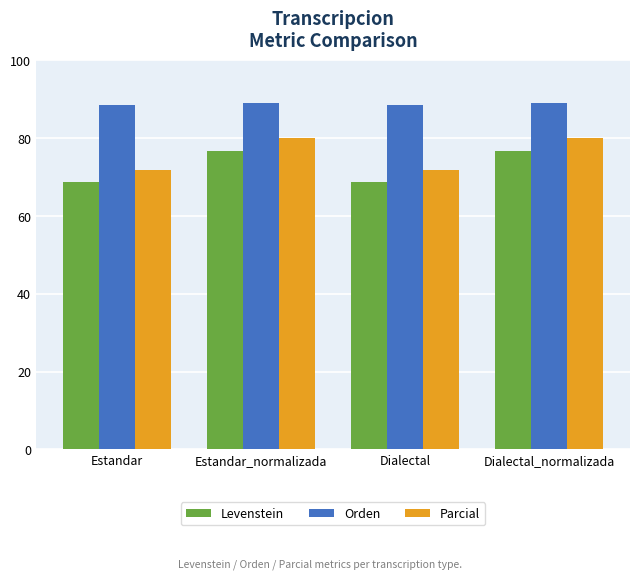

What is the label of the 4th bar from the right?

Estandar